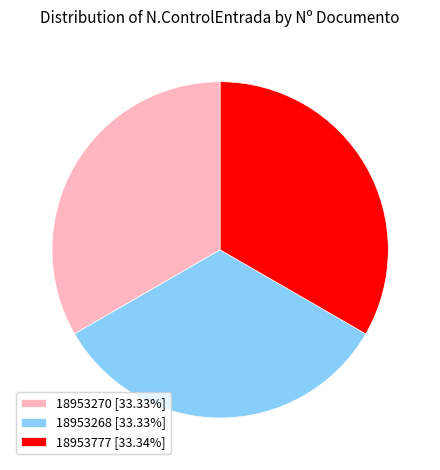

What is the ratio of the value at 18953270 [33.33%] to the value at 18953268 [33.33%]?

1.0